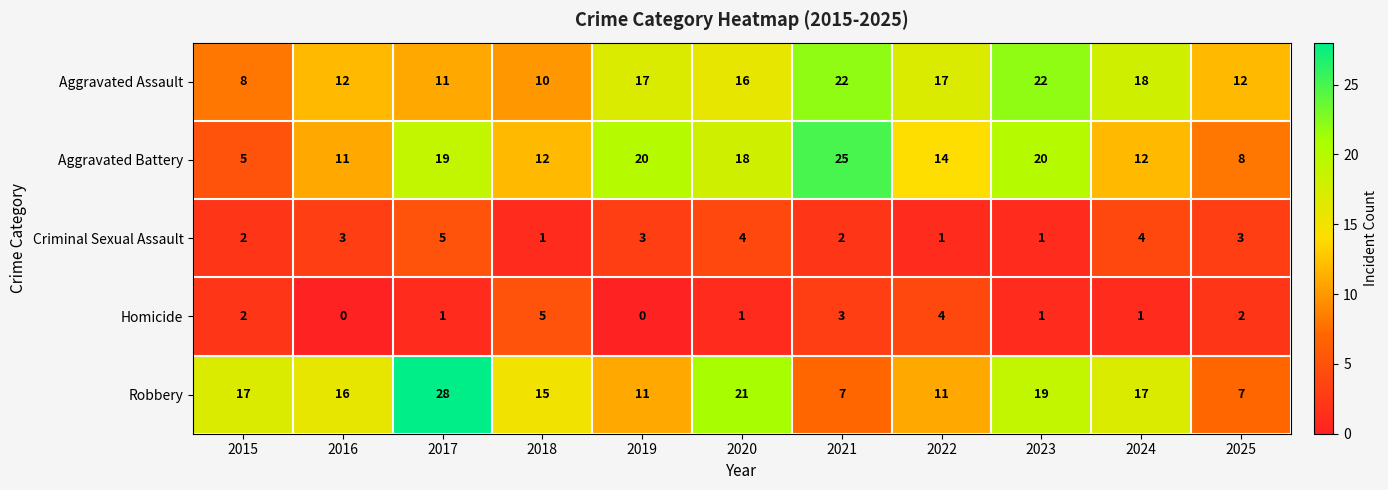

At which category does the chart reach its peak across all series?

2017